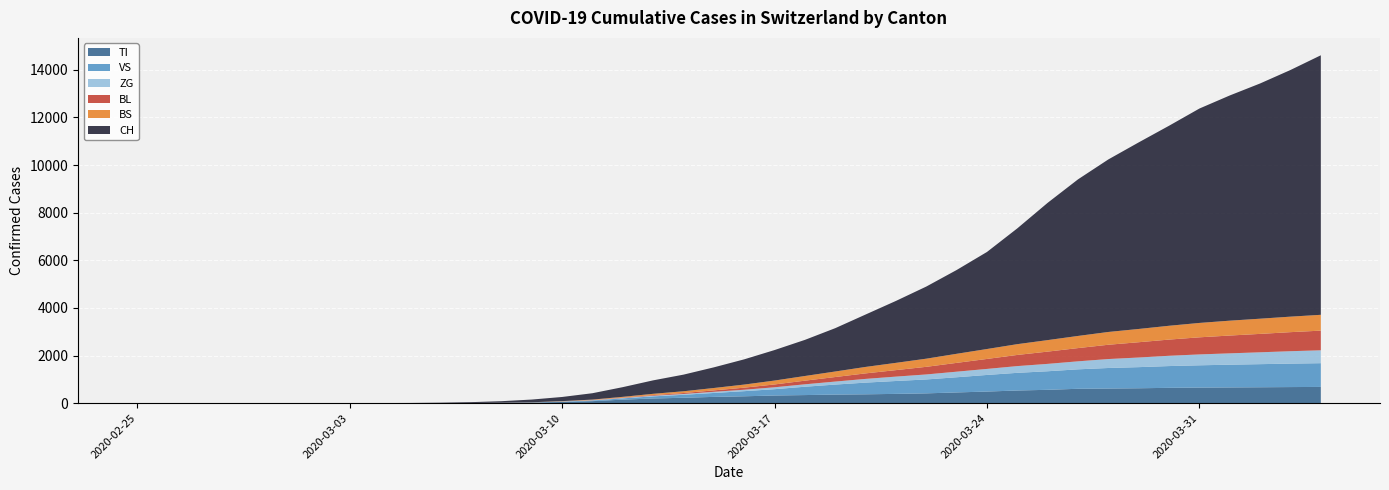

Reading left to right, what are all the values shown in this chart?

TI: 2020-02-25=0	2020-02-26=0	2020-02-27=0	2020-02-28=0	2020-02-29=0	2020-03-01=0	2020-03-02=0	2020-03-03=0	2020-03-04=1	2020-03-05=1	2020-03-06=3	2020-03-07=7	2020-03-08=14	2020-03-09=29	2020-03-10=50	2020-03-11=85	2020-03-12=148	2020-03-13=197	2020-03-14=227	2020-03-15=264	2020-03-16=289	2020-03-17=322	2020-03-18=340	2020-03-19=361	2020-03-20=372	2020-03-21=390	2020-03-22=412	2020-03-23=451	2020-03-24=488	2020-03-25=532	2020-03-26=561	2020-03-27=604	2020-03-28=615	2020-03-29=626	2020-03-30=644	2020-03-31=655	2020-04-01=661	2020-04-02=668	2020-04-03=676	2020-04-04=682
VS: 2020-02-25=0	2020-02-26=0	2020-02-27=0	2020-02-28=0	2020-02-29=0	2020-03-01=0	2020-03-02=0	2020-03-03=0	2020-03-04=0	2020-03-05=0	2020-03-06=0	2020-03-07=0	2020-03-08=0	2020-03-09=0	2020-03-10=15	2020-03-11=29	2020-03-12=54	2020-03-13=89	2020-03-14=125	2020-03-15=165	2020-03-16=215	2020-03-17=265	2020-03-18=350	2020-03-19=420	2020-03-20=491	2020-03-21=541	2020-03-22=584	2020-03-23=637	2020-03-24=697	2020-03-25=742	2020-03-26=779	2020-03-27=817	2020-03-28=862	2020-03-29=887	2020-03-30=914	2020-03-31=935	2020-04-01=955	2020-04-02=970	2020-04-03=985	2020-04-04=997
ZG: 2020-02-25=0	2020-02-26=0	2020-02-27=0	2020-02-28=0	2020-02-29=0	2020-03-01=0	2020-03-02=0	2020-03-03=0	2020-03-04=0	2020-03-05=0	2020-03-06=0	2020-03-07=0	2020-03-08=2	2020-03-09=4	2020-03-10=7	2020-03-11=10	2020-03-12=17	2020-03-13=26	2020-03-14=34	2020-03-15=48	2020-03-16=60	2020-03-17=80	2020-03-18=102	2020-03-19=126	2020-03-20=156	2020-03-21=184	2020-03-22=210	2020-03-23=234	2020-03-24=253	2020-03-25=283	2020-03-26=310	2020-03-27=336	2020-03-28=376	2020-03-29=404	2020-03-30=432	2020-03-31=457	2020-04-01=476	2020-04-02=498	2020-04-03=521	2020-04-04=541
BL: 2020-02-25=0	2020-02-26=0	2020-02-27=0	2020-02-28=0	2020-02-29=0	2020-03-01=0	2020-03-02=0	2020-03-03=0	2020-03-04=0	2020-03-05=0	2020-03-06=0	2020-03-07=0	2020-03-08=0	2020-03-09=0	2020-03-10=3	2020-03-11=7	2020-03-12=15	2020-03-13=27	2020-03-14=40	2020-03-15=60	2020-03-16=87	2020-03-17=119	2020-03-18=153	2020-03-19=191	2020-03-20=232	2020-03-21=273	2020-03-22=320	2020-03-23=370	2020-03-24=419	2020-03-25=468	2020-03-26=515	2020-03-27=556	2020-03-28=600	2020-03-29=642	2020-03-30=680	2020-03-31=718	2020-04-01=748	2020-04-02=773	2020-04-03=800	2020-04-04=826
BS: 2020-02-25=0	2020-02-26=0	2020-02-27=0	2020-02-28=0	2020-02-29=0	2020-03-01=0	2020-03-02=0	2020-03-03=0	2020-03-04=0	2020-03-05=0	2020-03-06=0	2020-03-07=1	2020-03-08=2	2020-03-09=5	2020-03-10=11	2020-03-11=19	2020-03-12=32	2020-03-13=54	2020-03-14=74	2020-03-15=100	2020-03-16=130	2020-03-17=164	2020-03-18=196	2020-03-19=232	2020-03-20=271	2020-03-21=305	2020-03-22=342	2020-03-23=381	2020-03-24=417	2020-03-25=453	2020-03-26=483	2020-03-27=510	2020-03-28=537	2020-03-29=557	2020-03-30=580	2020-03-31=604	2020-04-01=624	2020-04-02=638	2020-04-03=651	2020-04-04=664
CH: 2020-02-25=0	2020-02-26=0	2020-02-27=0	2020-02-28=1	2020-02-29=1	2020-03-01=1	2020-03-02=1	2020-03-03=1	2020-03-04=4	2020-03-05=8	2020-03-06=18	2020-03-07=35	2020-03-08=65	2020-03-09=114	2020-03-10=174	2020-03-11=268	2020-03-12=407	2020-03-13=565	2020-03-14=698	2020-03-15=867	2020-03-16=1059	2020-03-17=1280	2020-03-18=1516	2020-03-19=1819	2020-03-20=2200	2020-03-21=2600	2020-03-22=3028	2020-03-23=3518	2020-03-24=4075	2020-03-25=4862	2020-03-26=5765	2020-03-27=6575	2020-03-28=7245	2020-03-29=7834	2020-03-30=8399	2020-03-31=9002	2020-04-01=9456	2020-04-02=9877	2020-04-03=10356	2020-04-04=10897